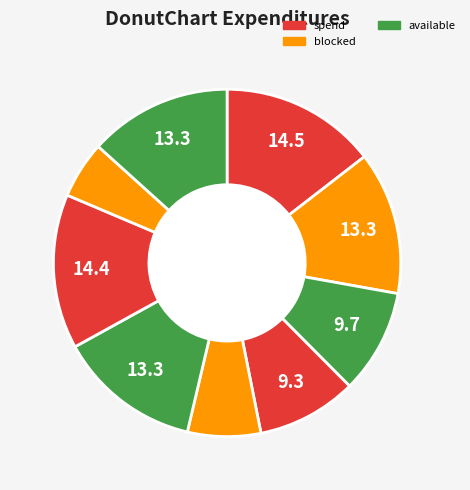

Is there any slice that represents more than half of the pie?

No